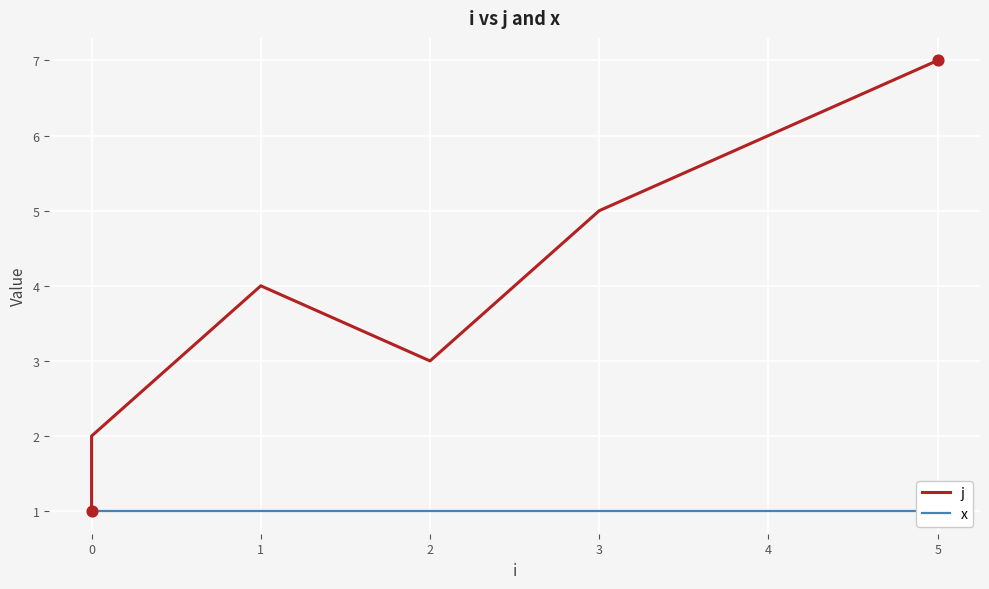

Which series reaches the maximum Y coordinate?

j